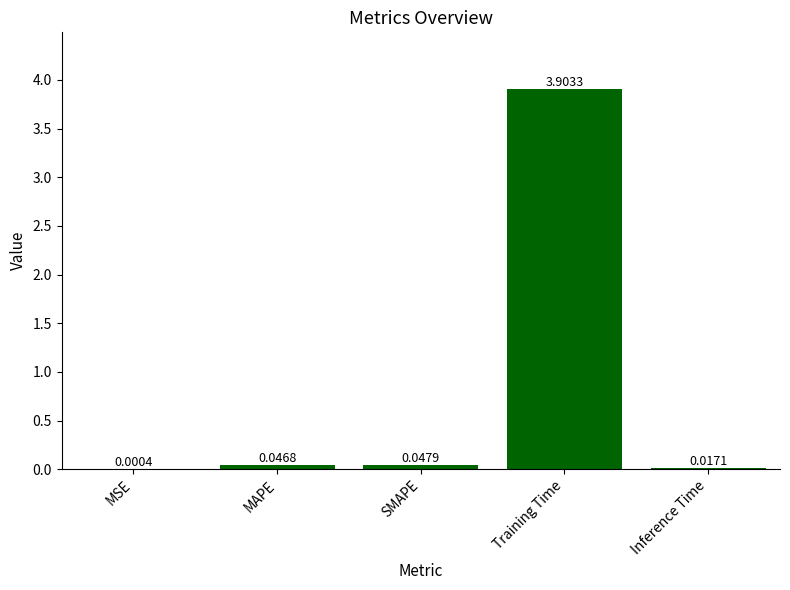

Which category has the highest value across all series?

Training Time